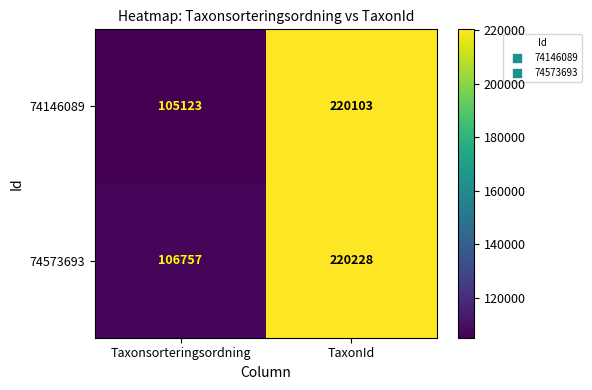

Reading left to right, what are all the values shown in this chart?

74146089: Taxonsorteringsordning=105123	TaxonId=220103
74573693: Taxonsorteringsordning=106757	TaxonId=220228